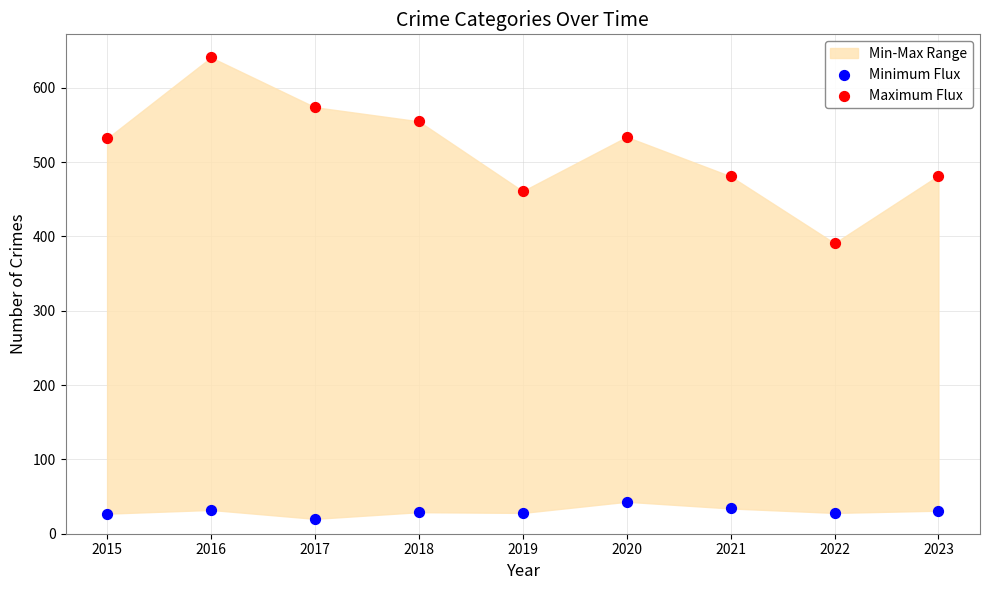

Which series reaches the maximum Y coordinate?

Maximum Flux